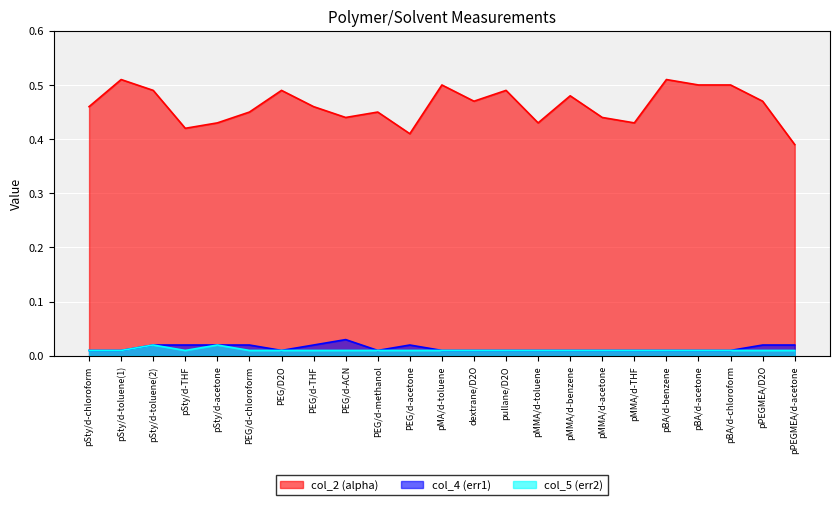

True or false: col_2 and col_4 intersect in this chart.

False